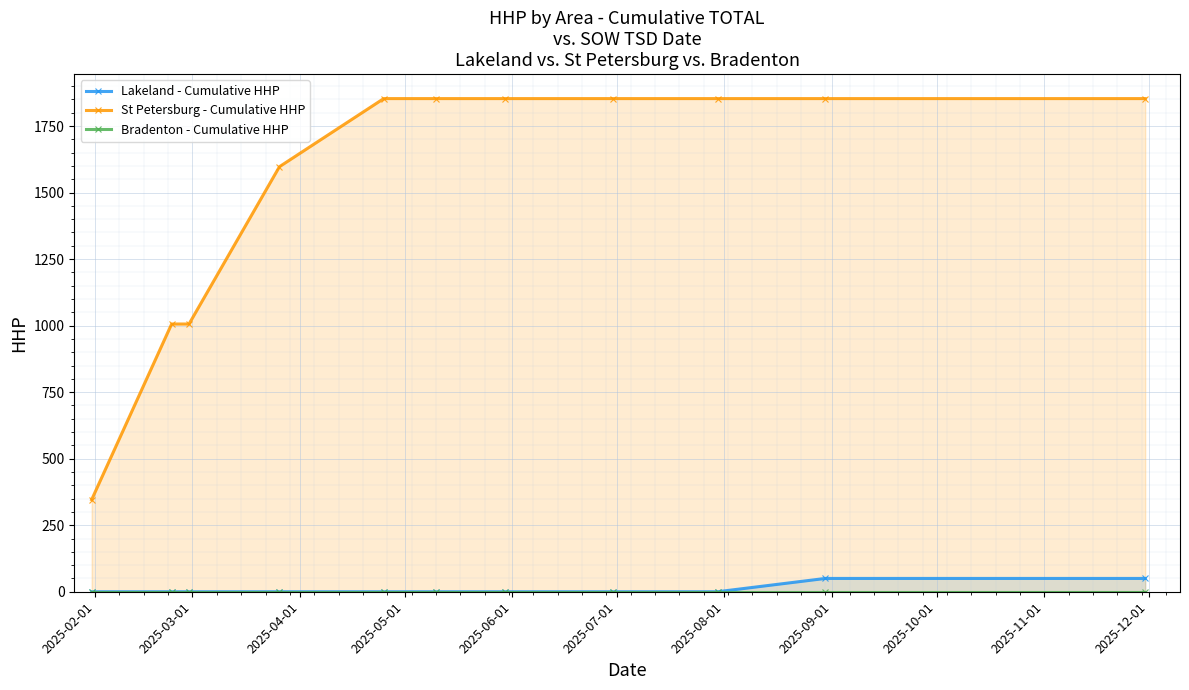

Which series has the widest spread of values?

St Petersburg - Cumulative HHP